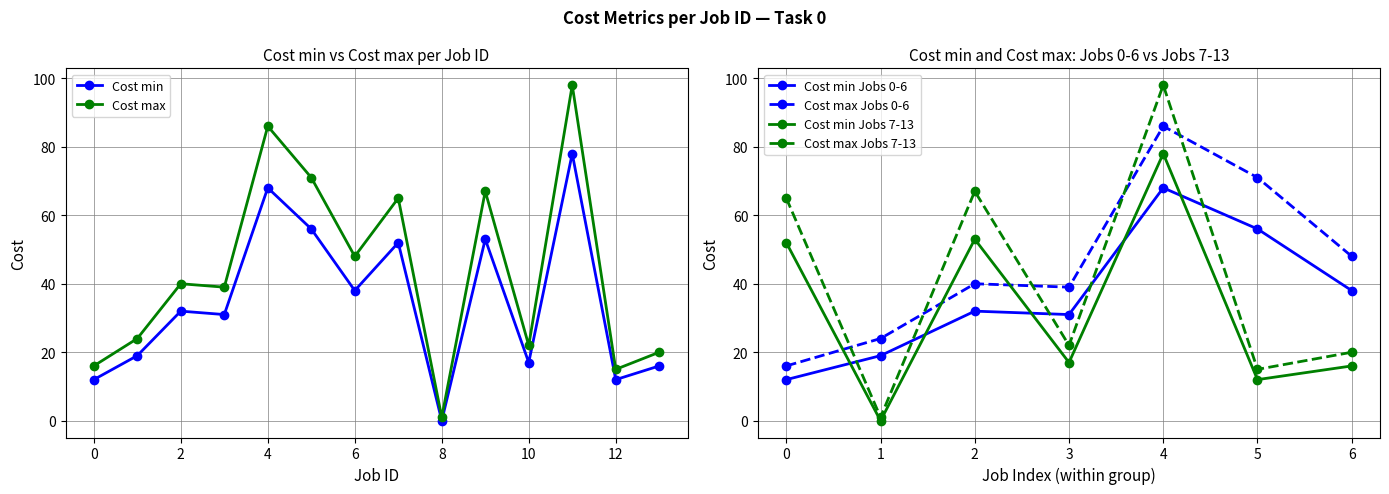

At which category is the sum across all series the highest?

11